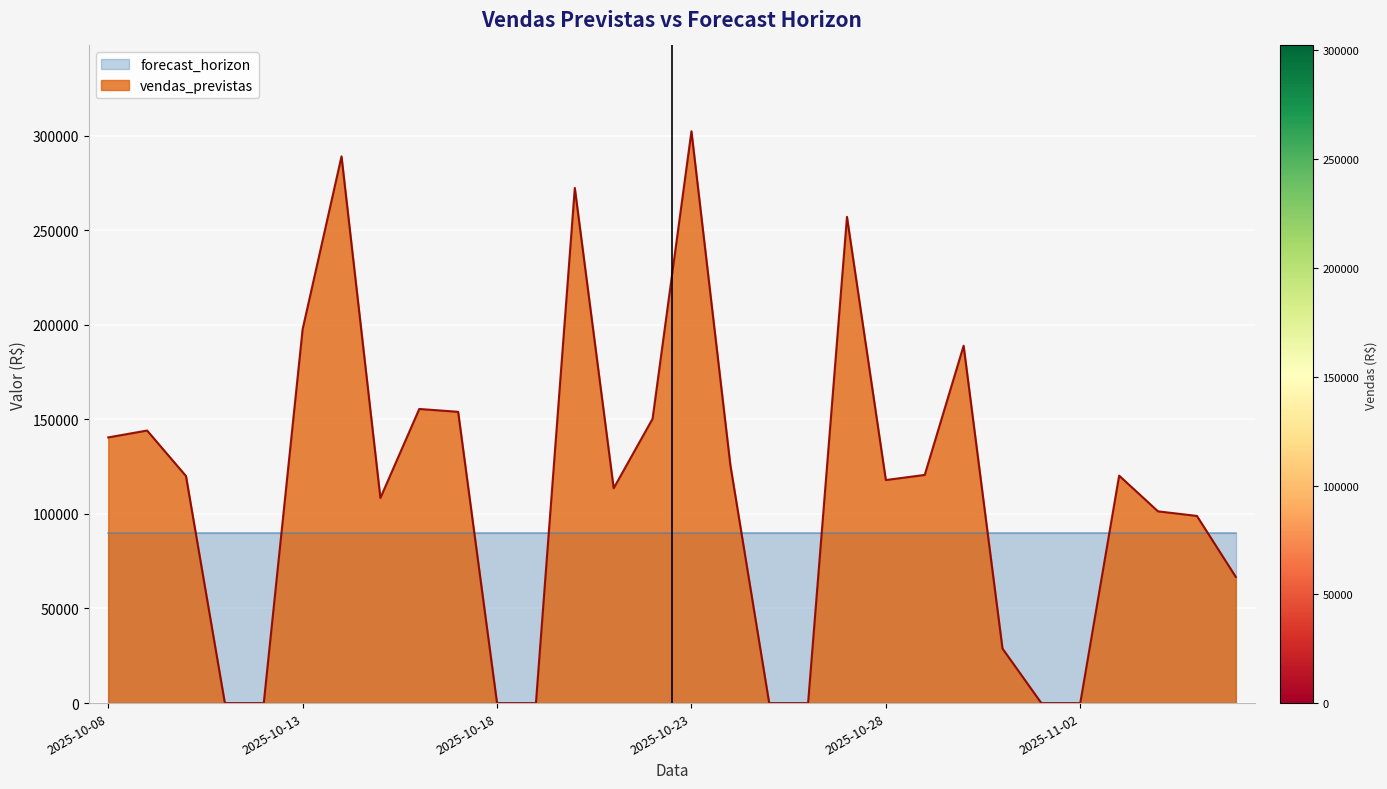

What is the change in value from 2025-10-19 to 2025-11-06?

+66725.6